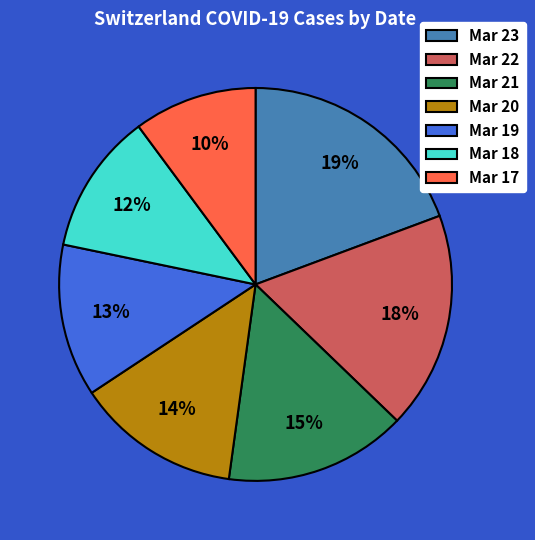

Is it true that Mar 21 is 15% of the pie?

True